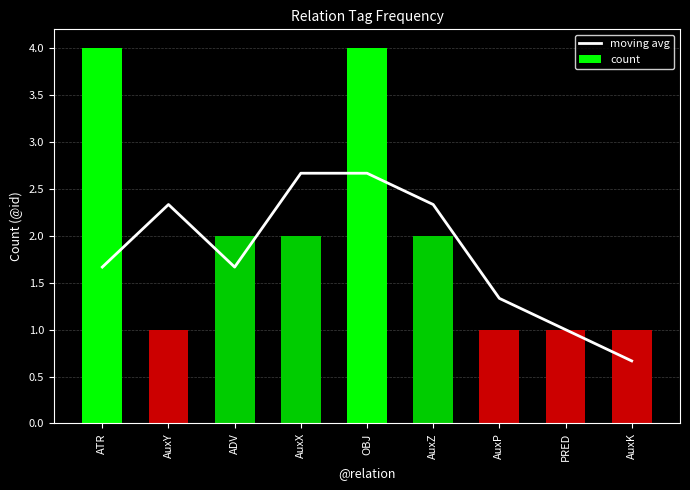

What is the minimum value for moving avg?

0.7